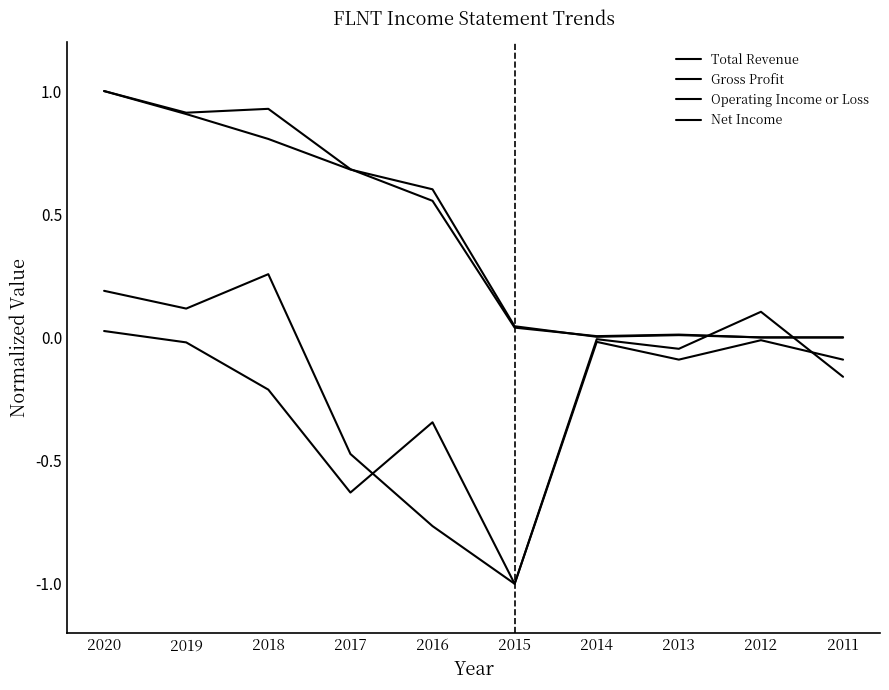

Does the chart display data point markers on the line(s)?

No